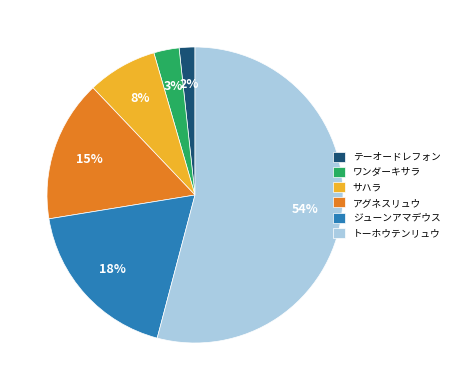

True or false: テーオードレフォン accounts for 2% of the total.

True